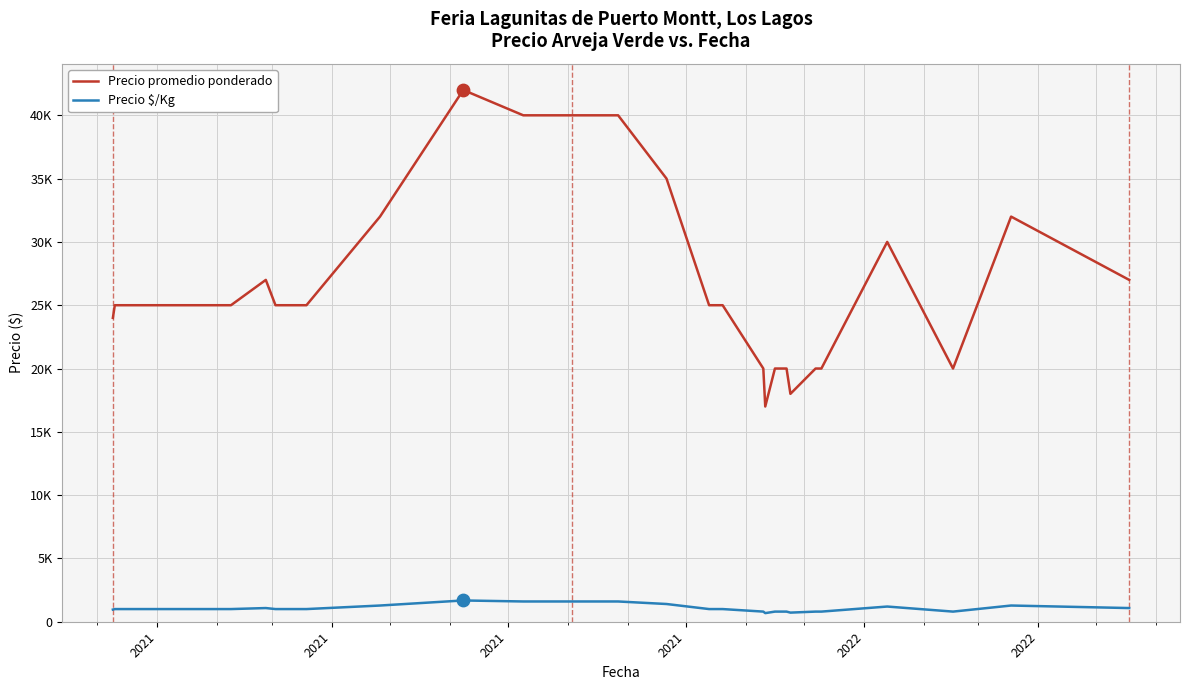

What are all the series names shown in the legend?

Precio promedio ponderado, Precio $/Kg